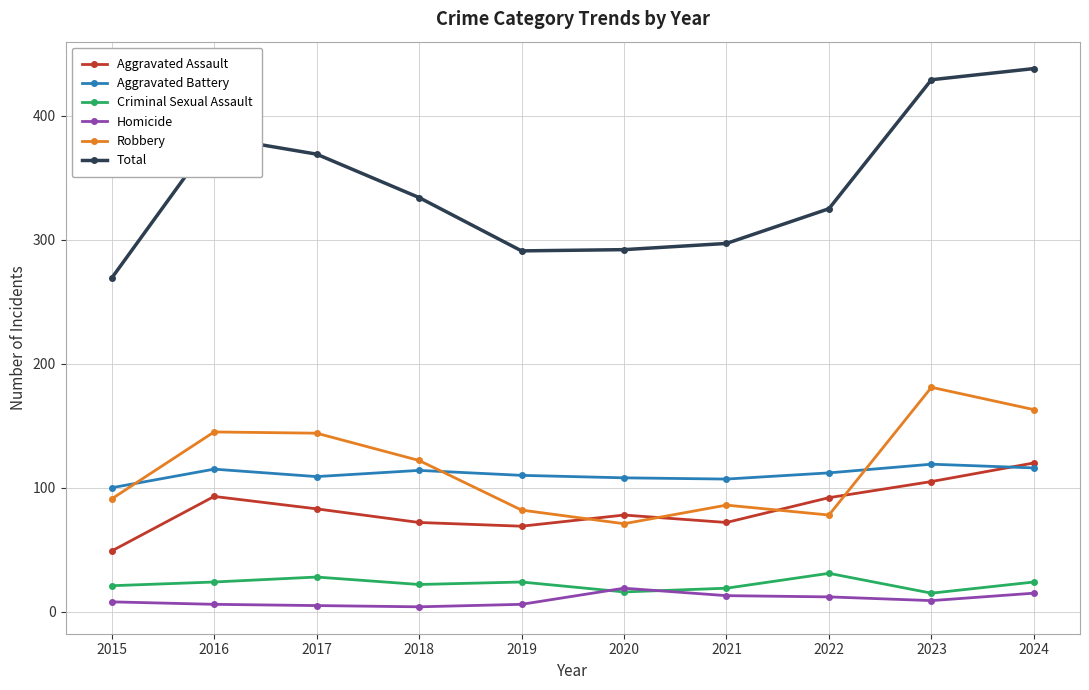

How many lines are shown in the chart?

6